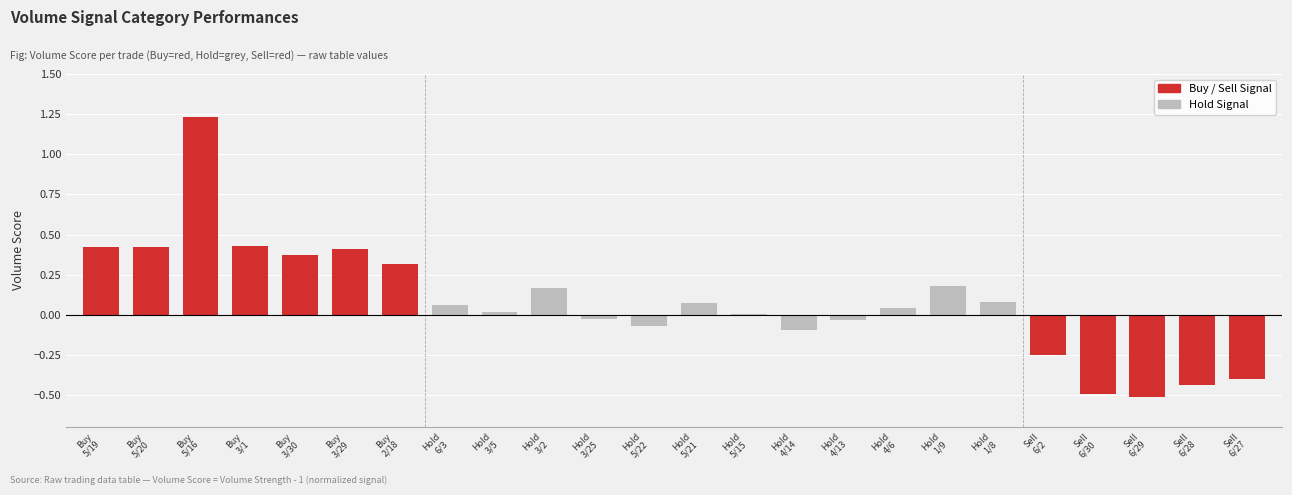

What is the smallest value displayed?

-0.5